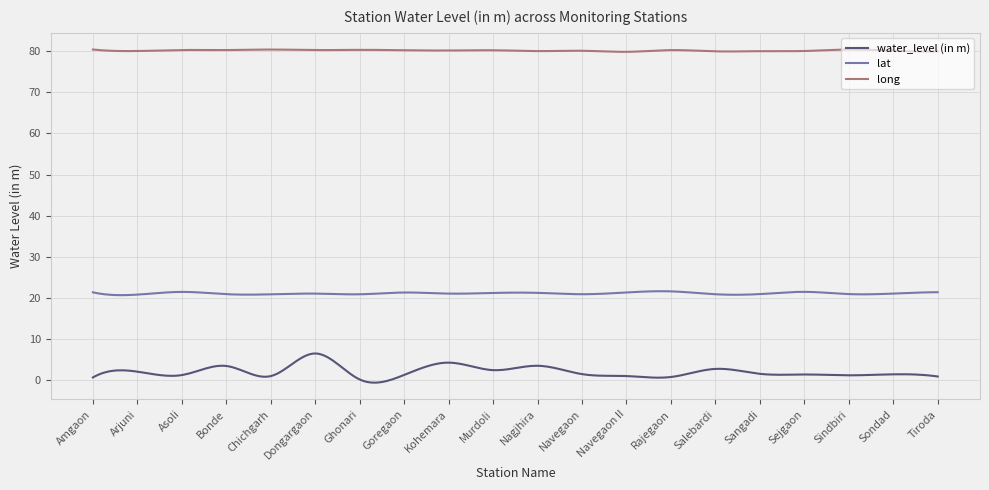

What is the difference between the maximum and minimum values in the water_level (in m) series?

7.1